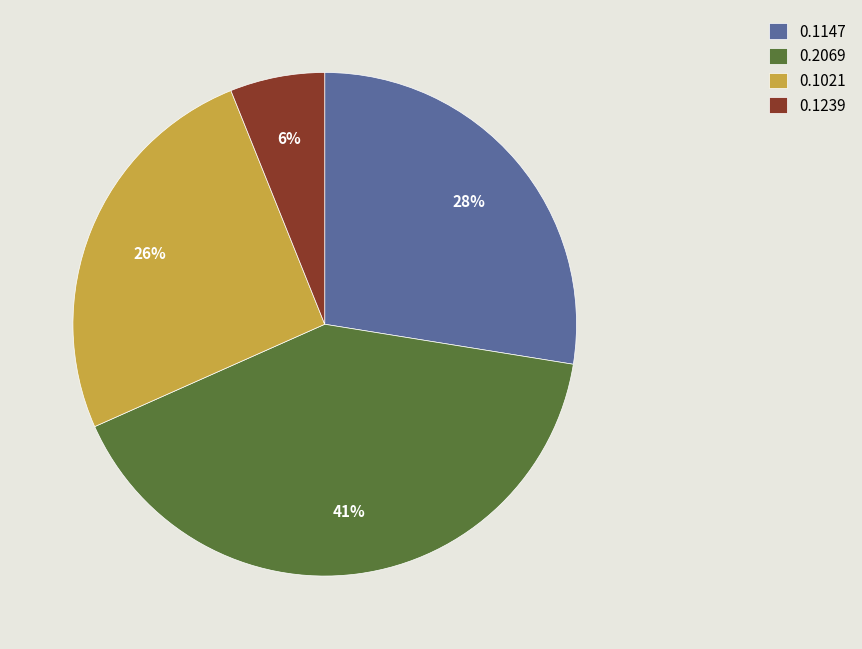

Rank the categories by value from highest to lowest.

0.2069, 0.1147, 0.1021, 0.1239